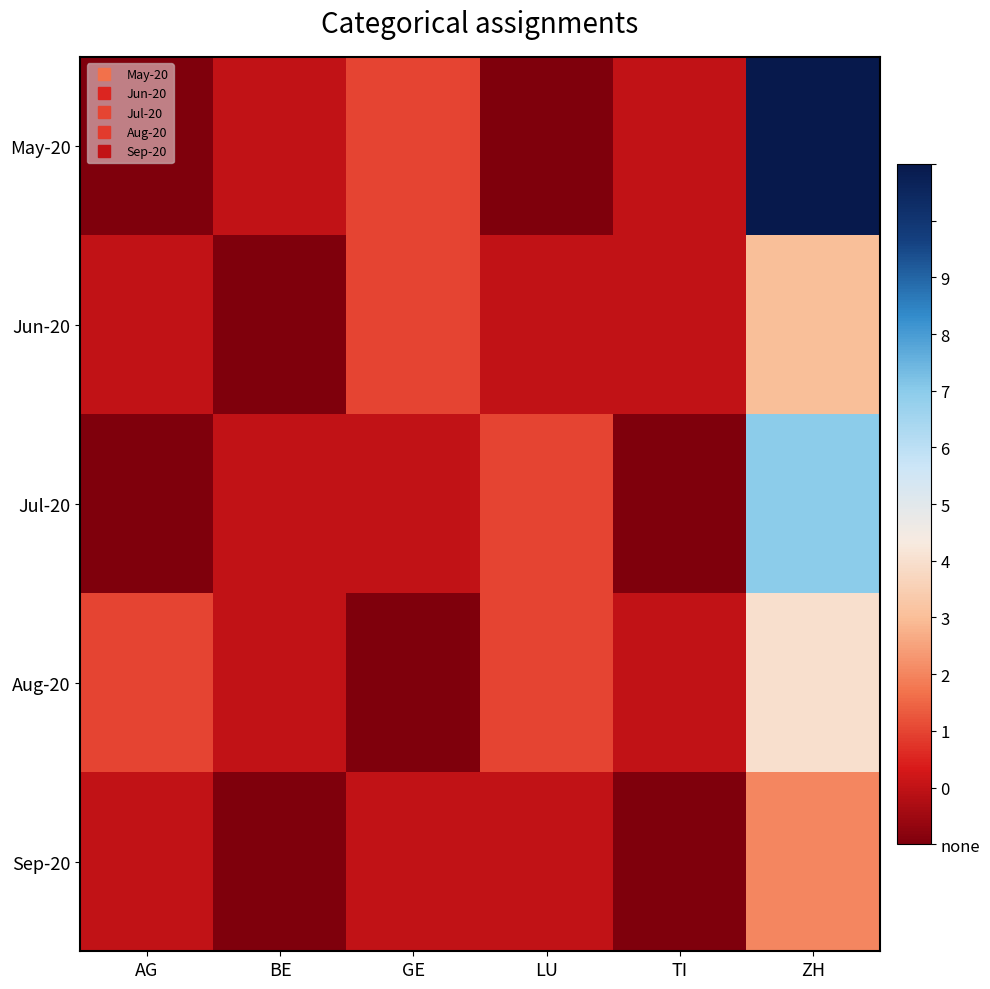

Which series has the largest total across all categories?

May-20